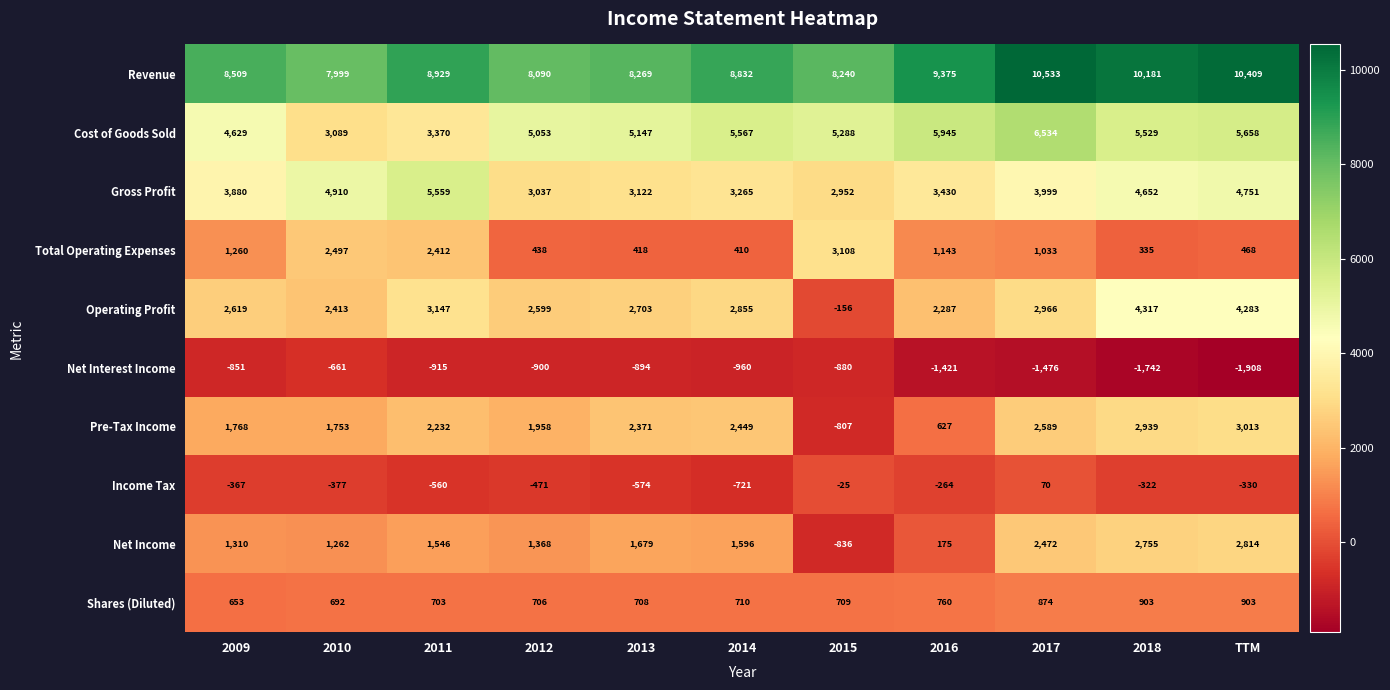

Is it true that Gross Profit equals 3999 at 2017?

True